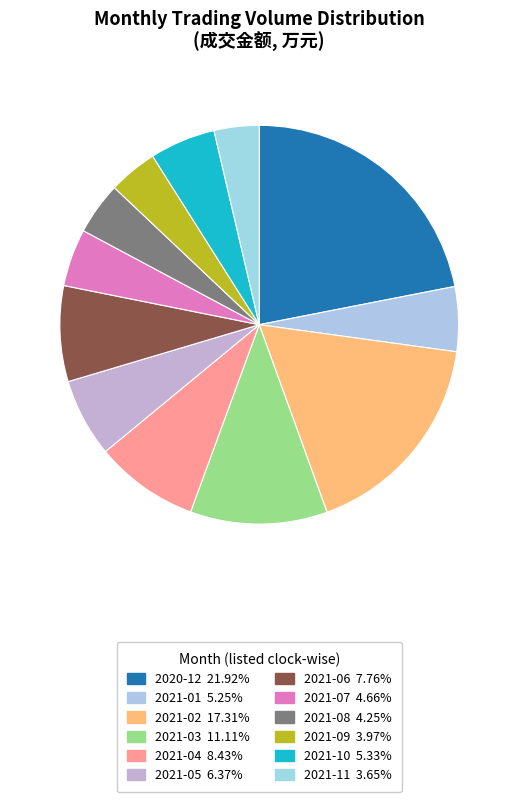

What portion of the pie excludes 2020-12?

78.1%